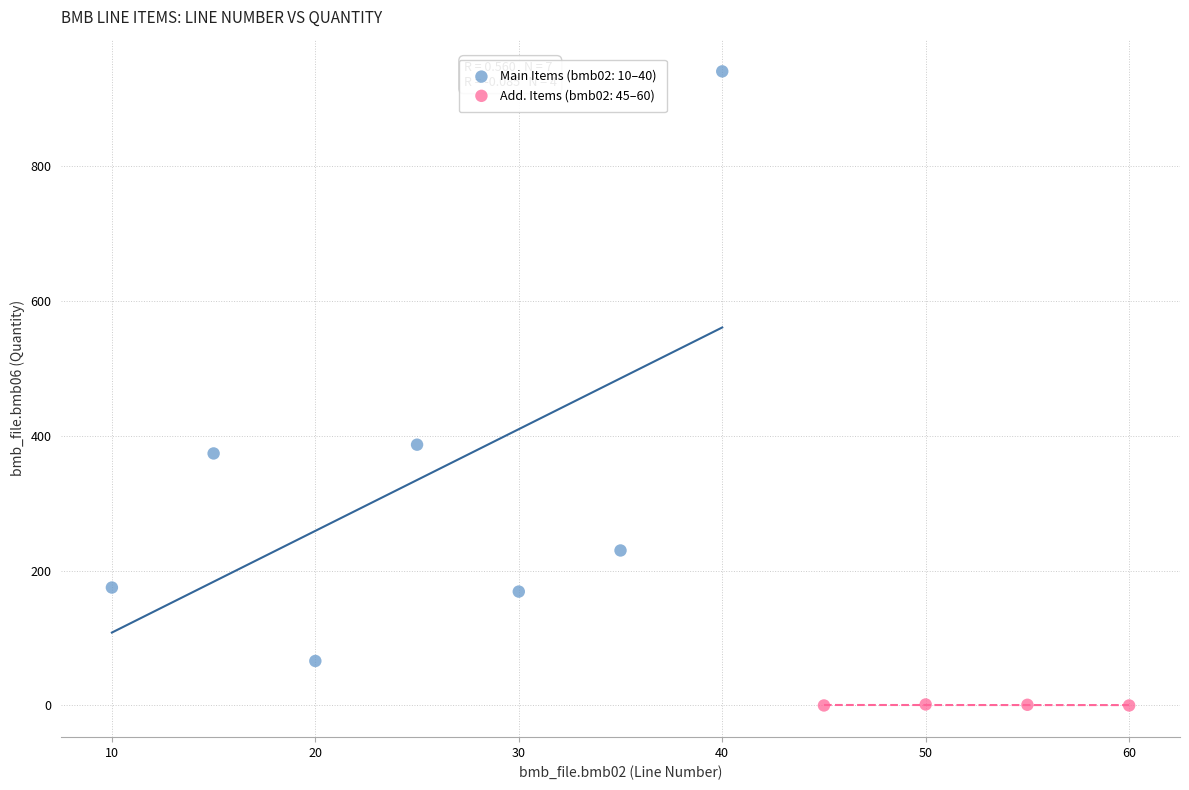

Which series reaches the minimum Y coordinate?

Add. Items (bmb02: 45–60)